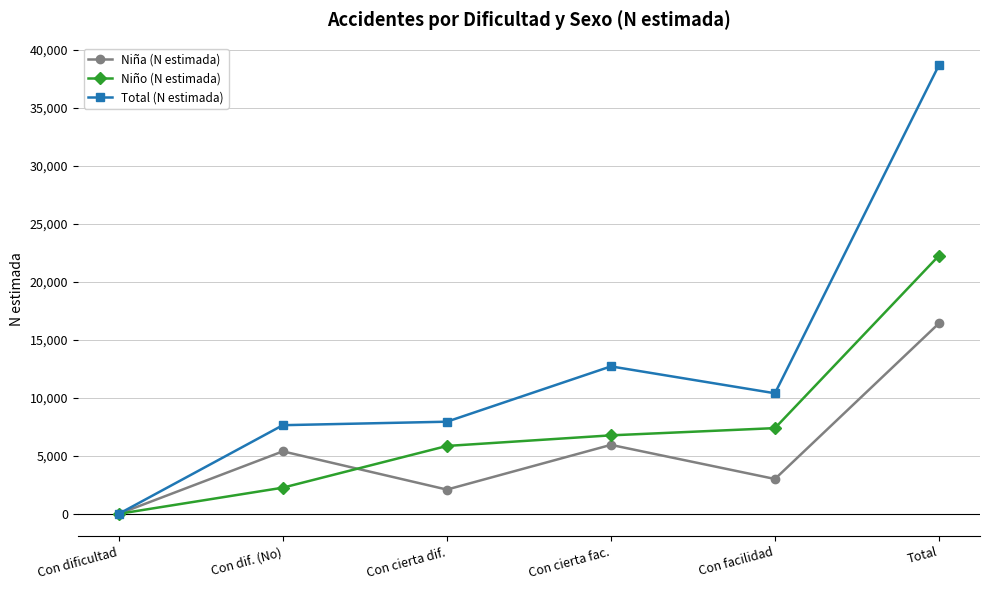

What value does the Niña (N estimada) series have at Con cierta dif.?

2089